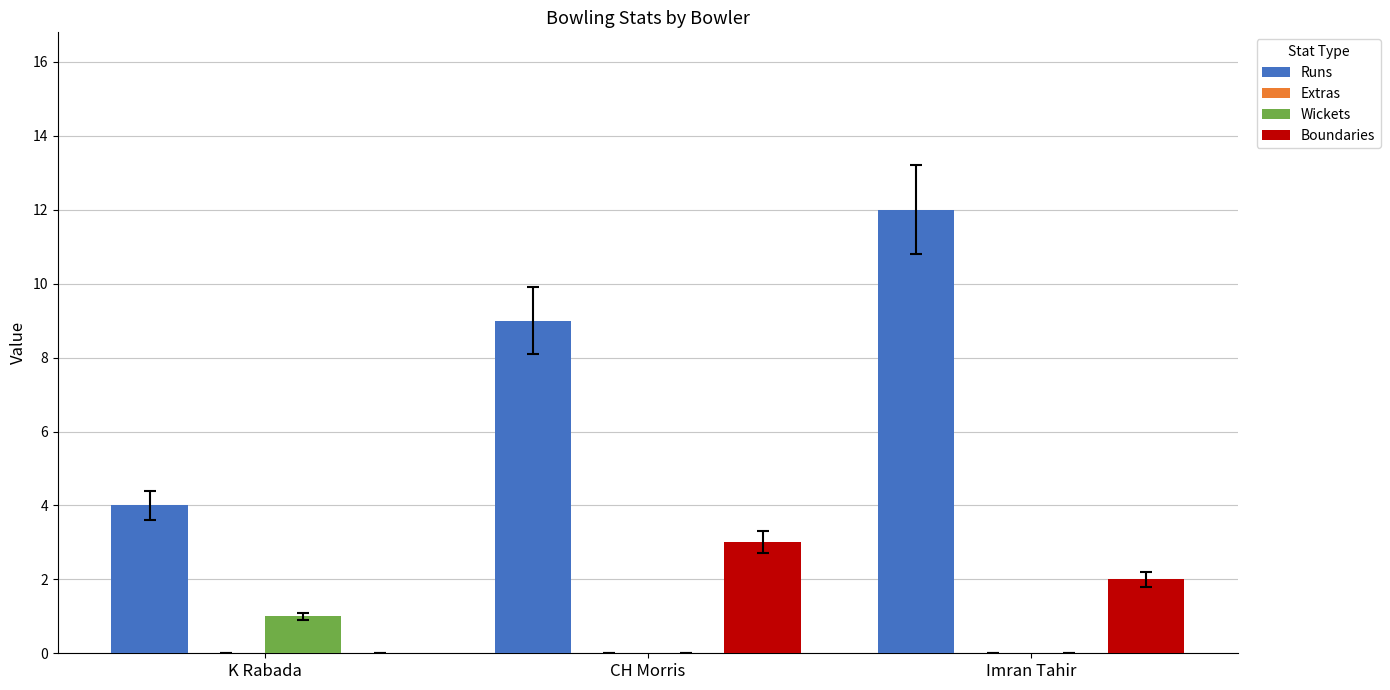

What is the total value across all series at Imran Tahir?

14